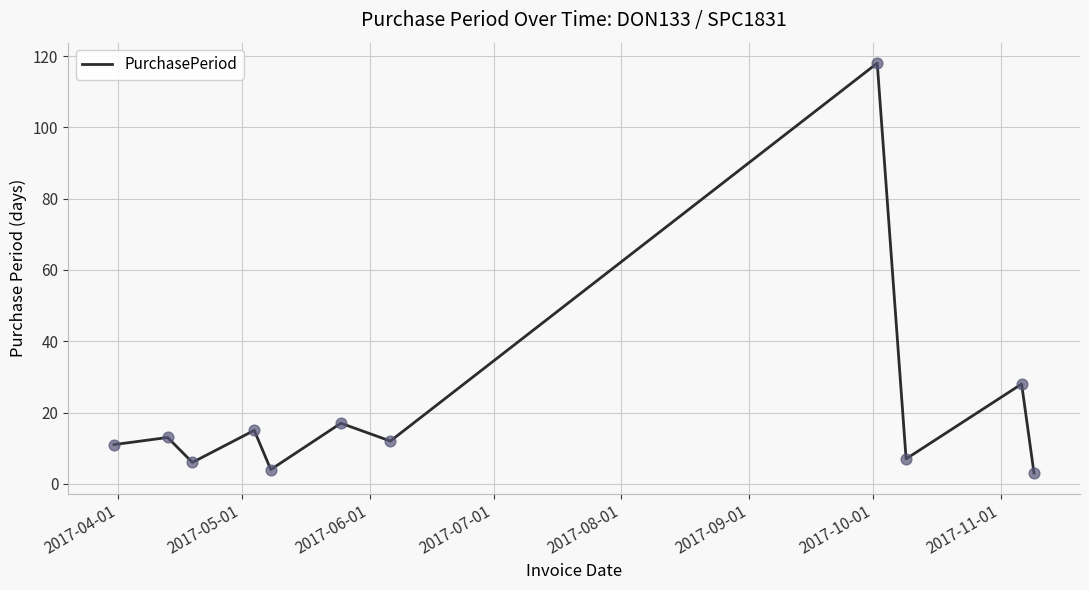

What is the maximum value shown in the chart?

118